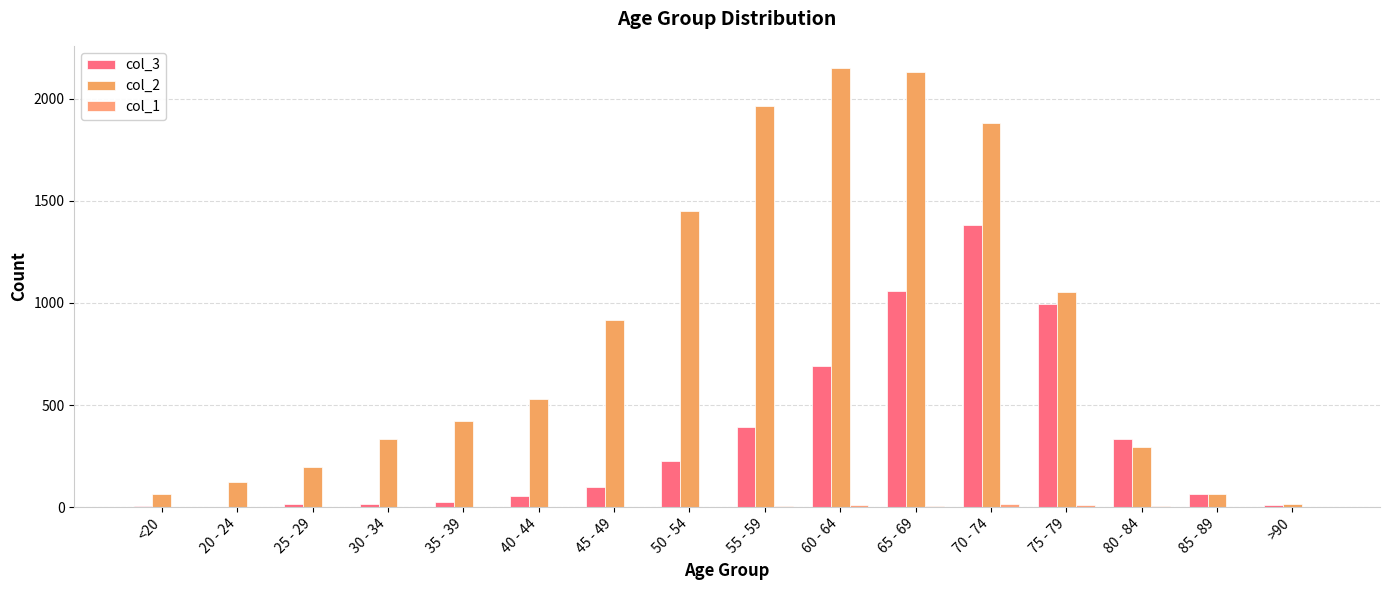

Count the number of data series in this chart.

3